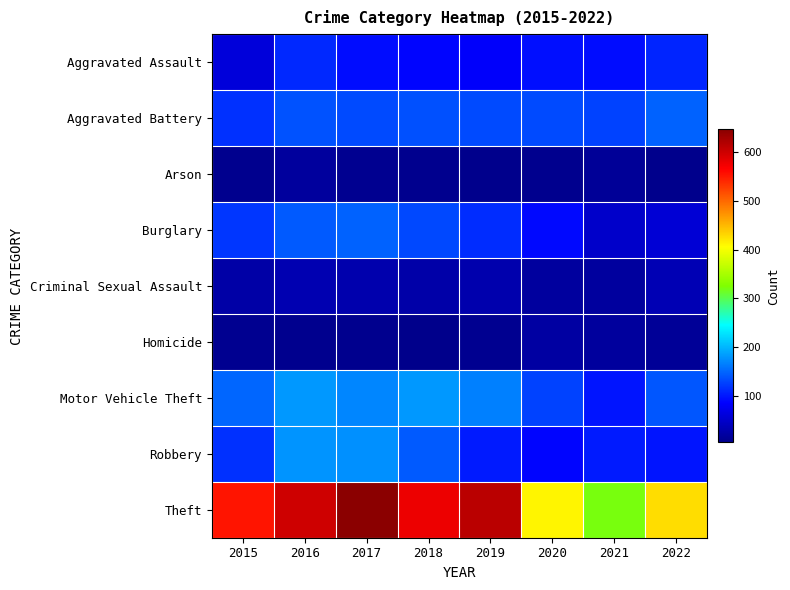

What is the spread (max minus min) of values at 2019?

608